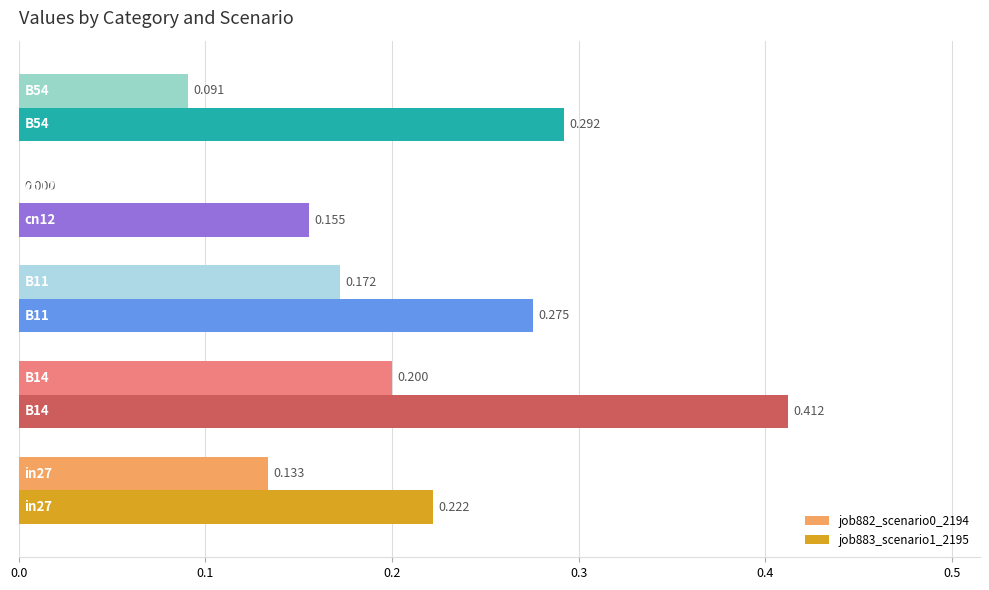

List the series in order of their overall mean, highest first.

job883_scenario1_2195, job882_scenario0_2194